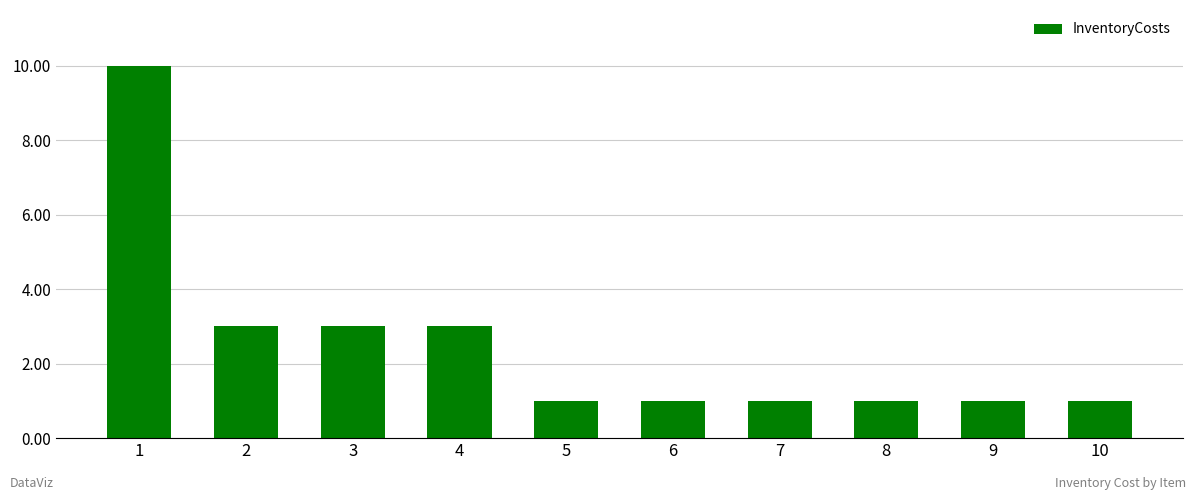

What is the value of the 3rd bar from the left?

3